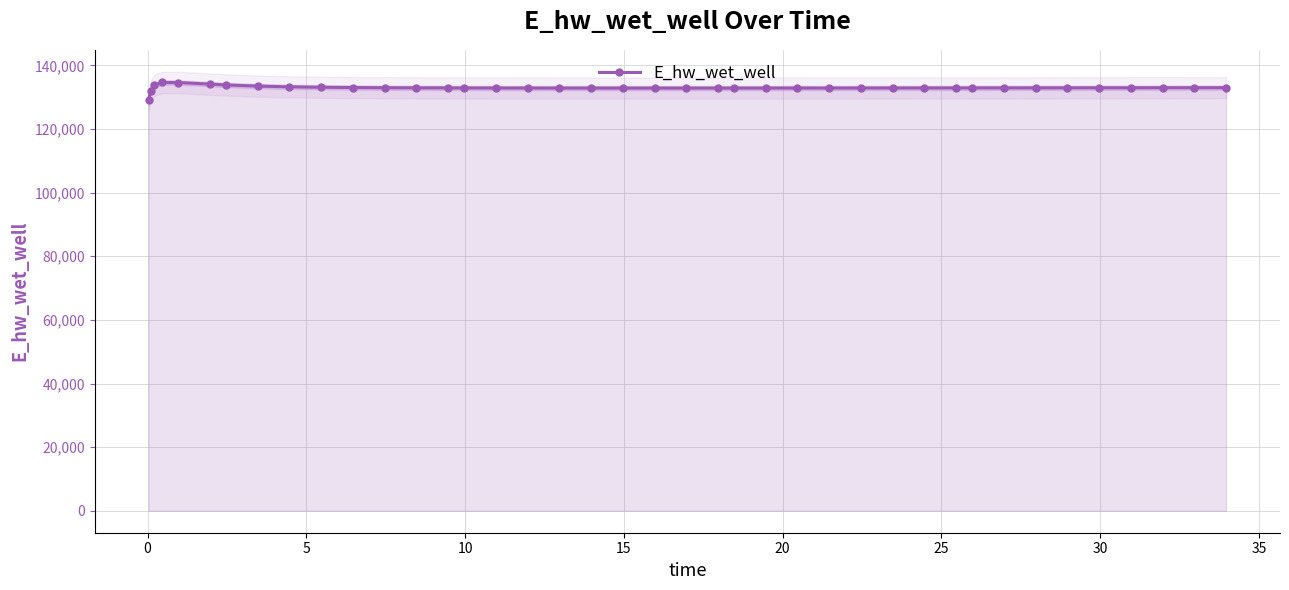

What is the smallest value displayed?

129070.3